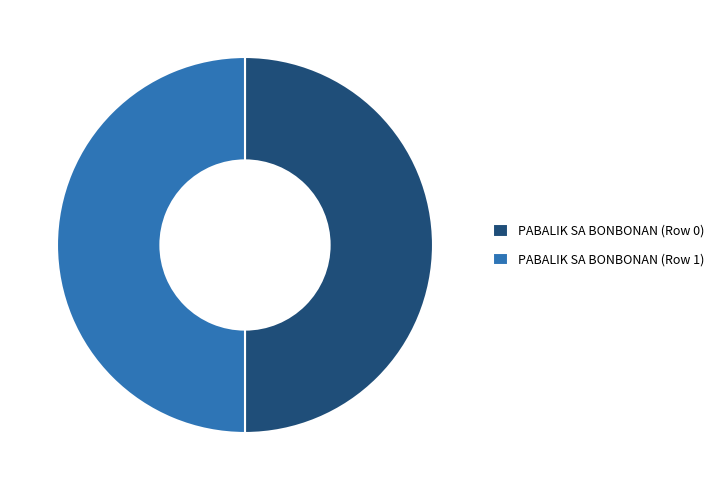

Do PABALIK SA BONBONAN (Row 1) and PABALIK SA BONBONAN (Row 0) together represent more than half of the pie?

Yes